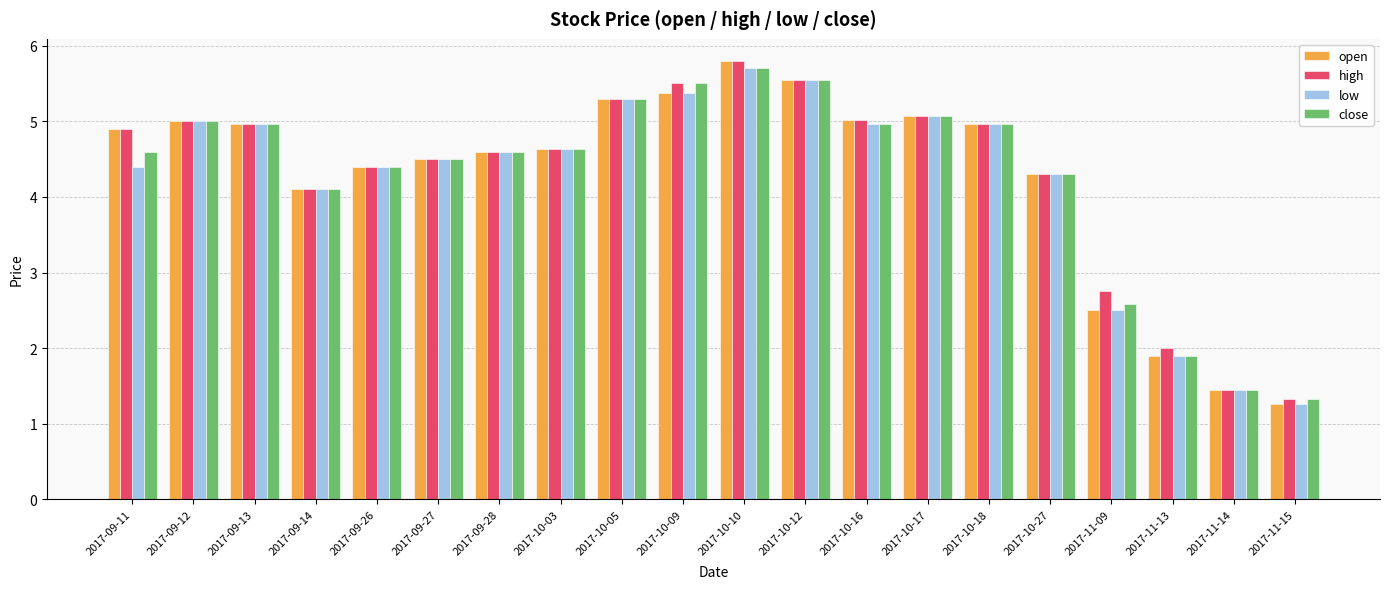

What is the minimum value shown in the chart?

1.3